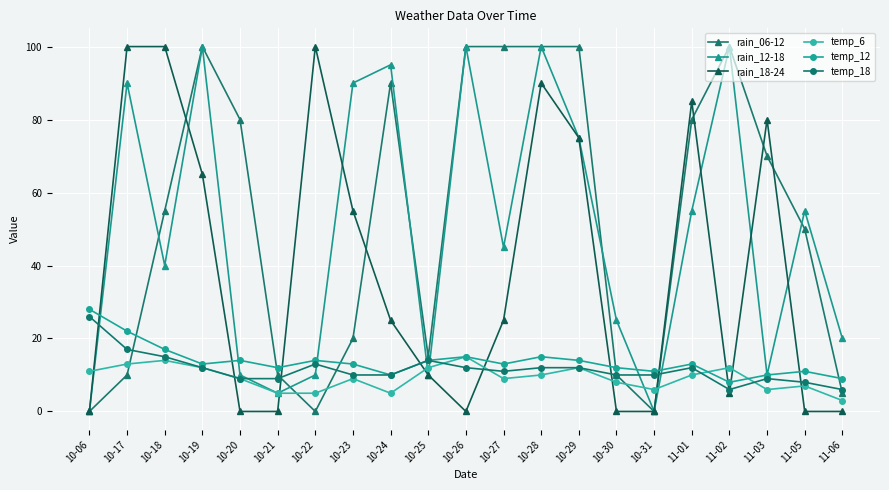

What is the total value across all series at 10-17?

252